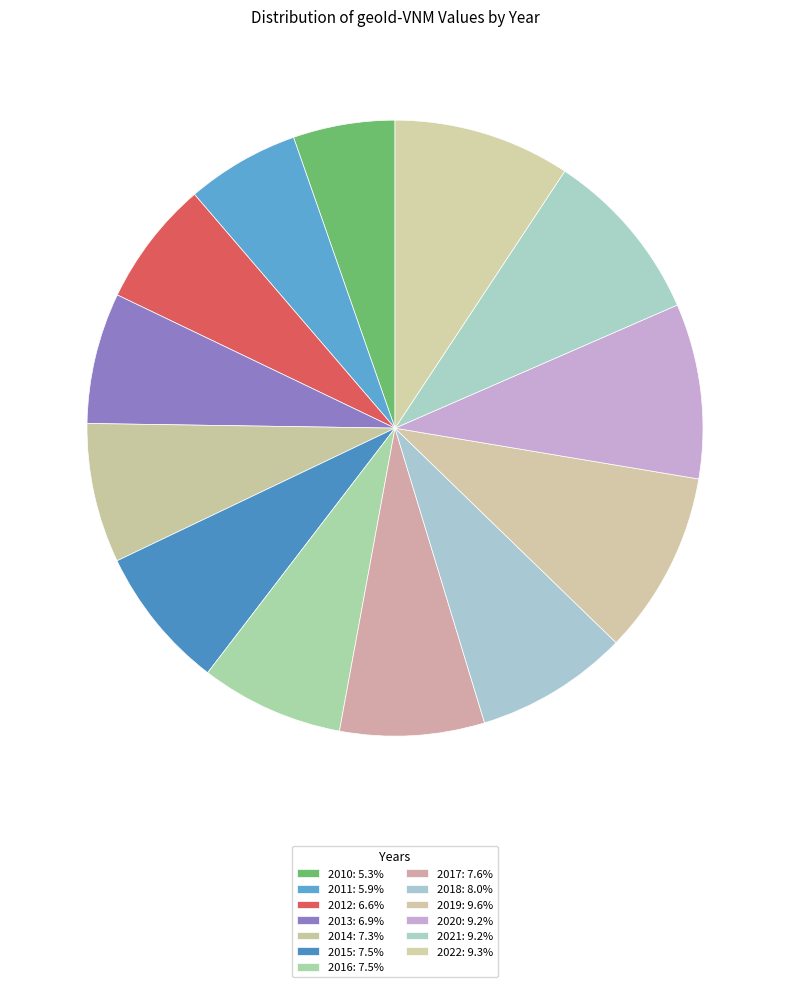

Which slice is the largest?

2019